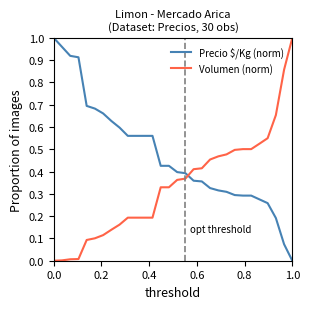

After their last crossing, which series has the higher values: Precio $/Kg (norm) or Volumen (norm)?

Volumen (norm)